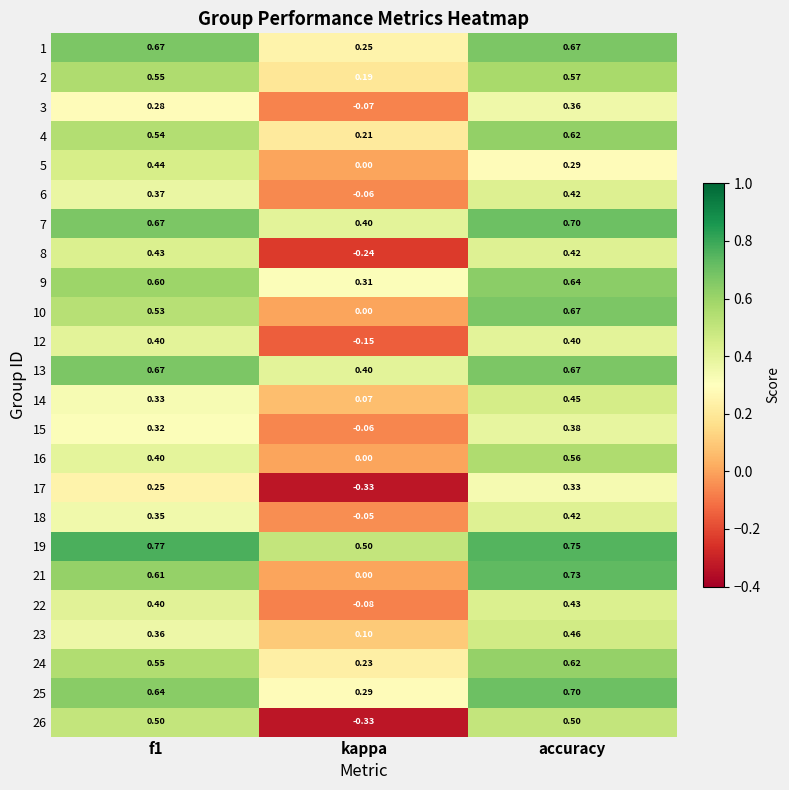

At which category does the chart reach its peak across all series?

f1